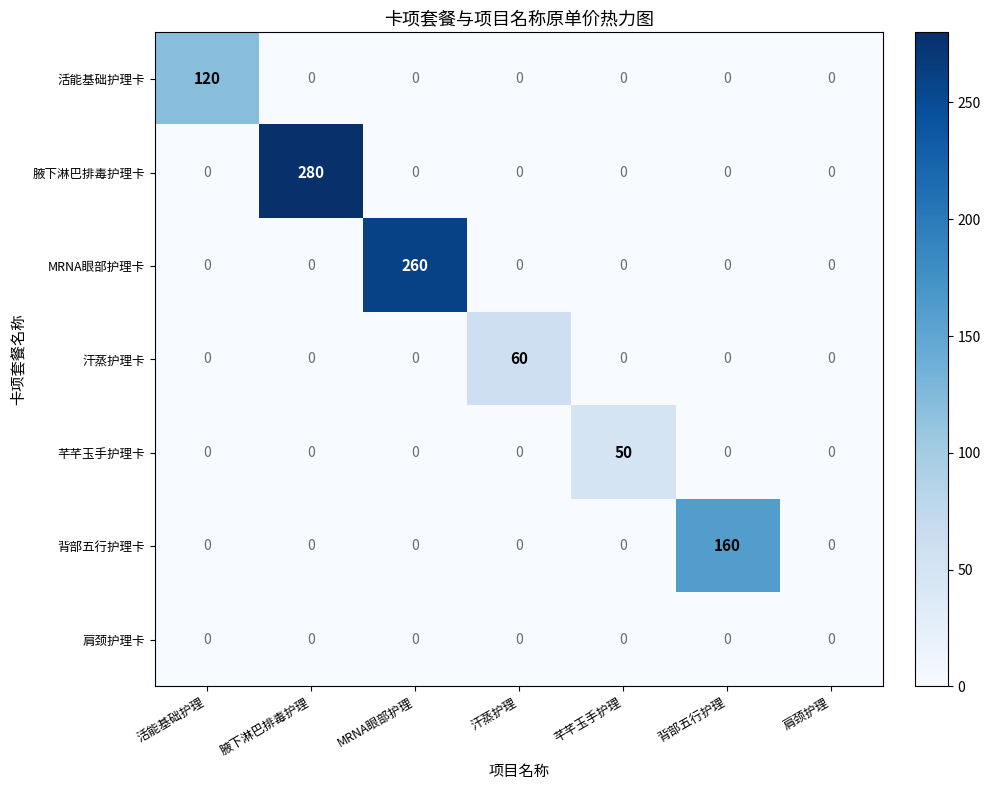

Rank the series by their maximum value, from lowest to highest.

肩颈护理卡, 芊芊玉手护理卡, 汗蒸护理卡, 活能基础护理卡, 背部五行护理卡, MRNA眼部护理卡, 腋下淋巴排毒护理卡